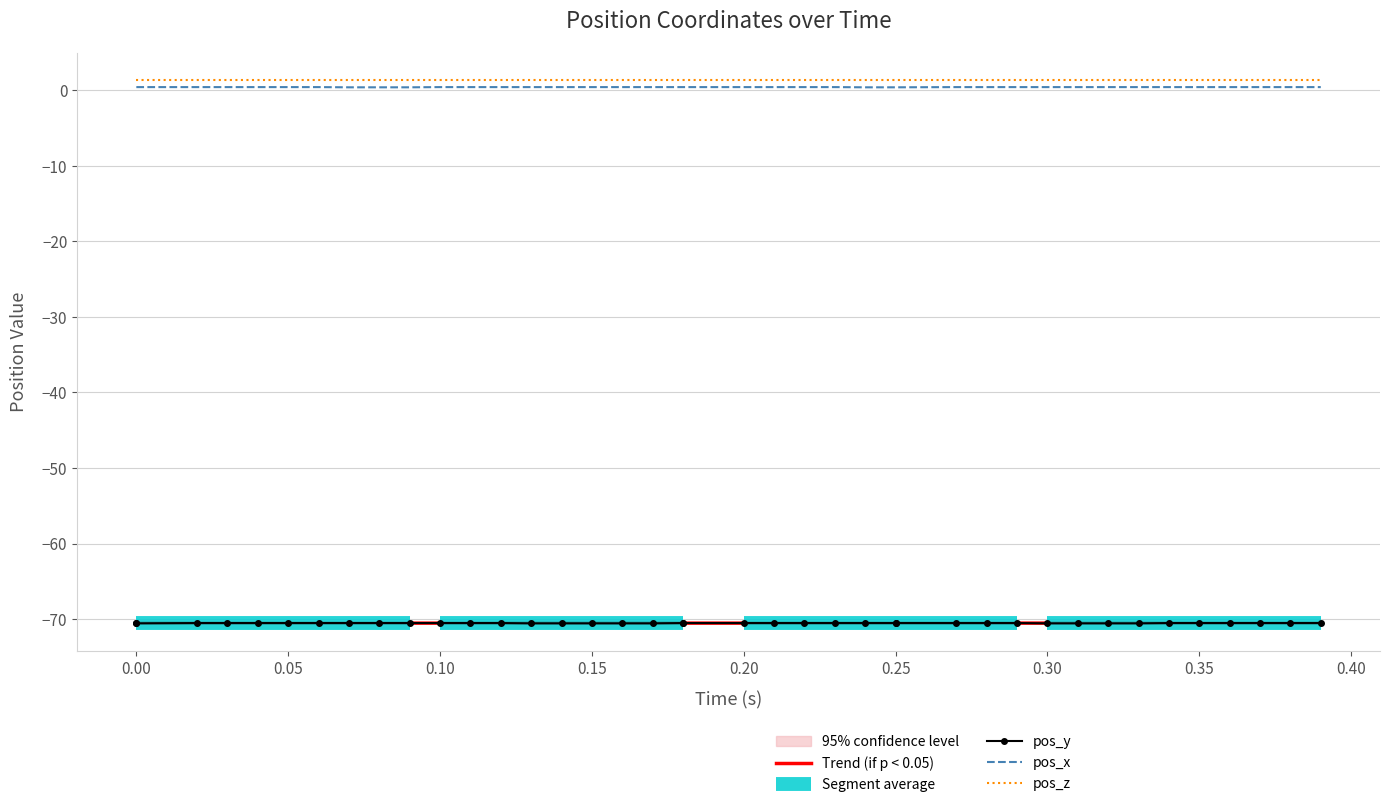

Read the pos_x value at 0.30.

0.4